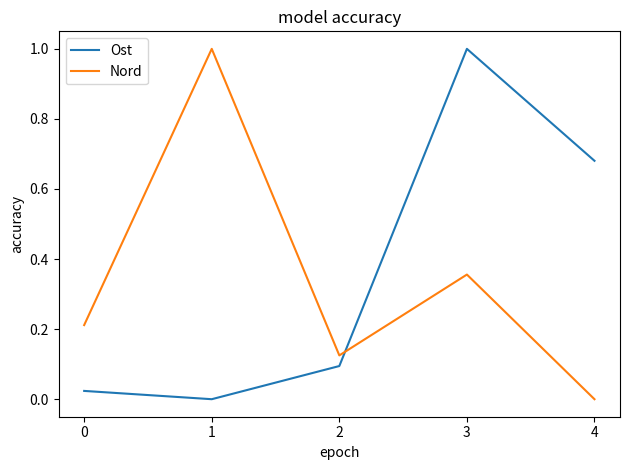

The value of Ost at 4 is 0.4. True or false?

False